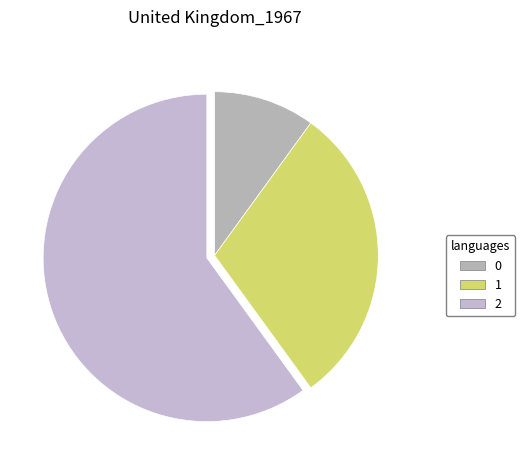

Rank the categories by value from highest to lowest.

2, 1, 0